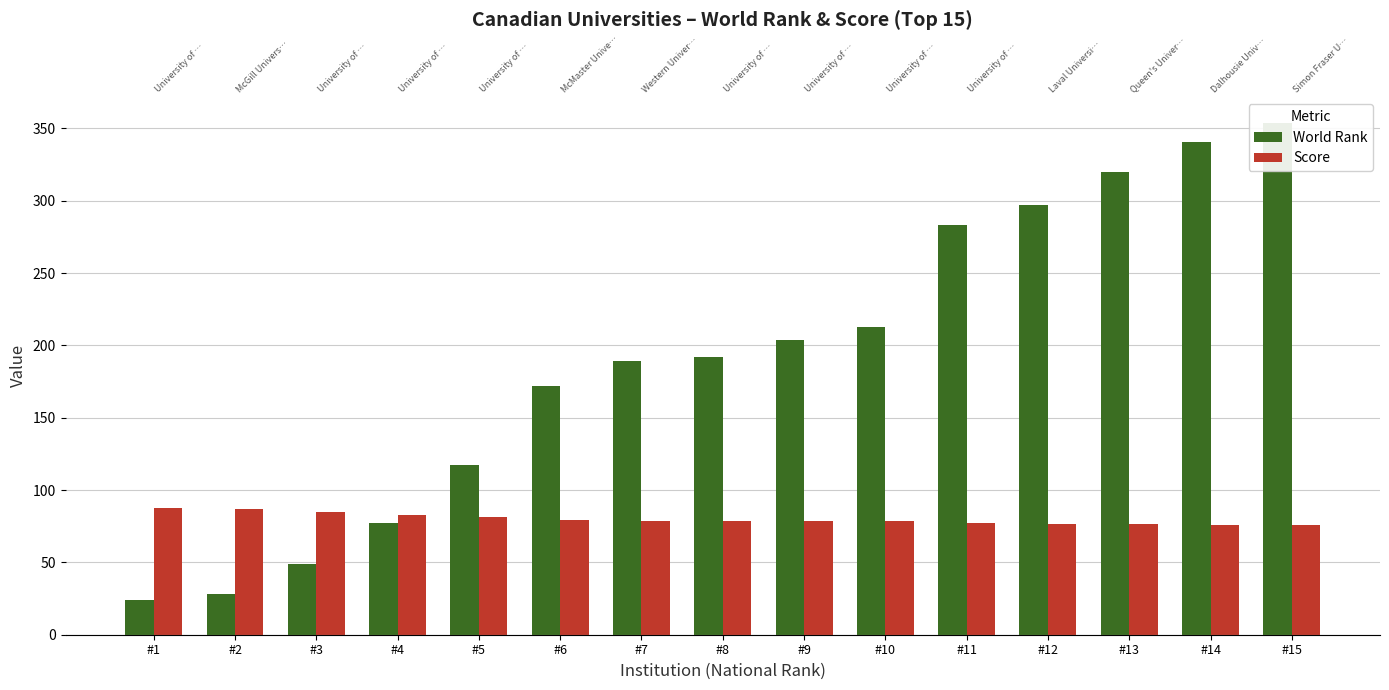

Are the bars grouped side by side (vs. stacked)?

Yes